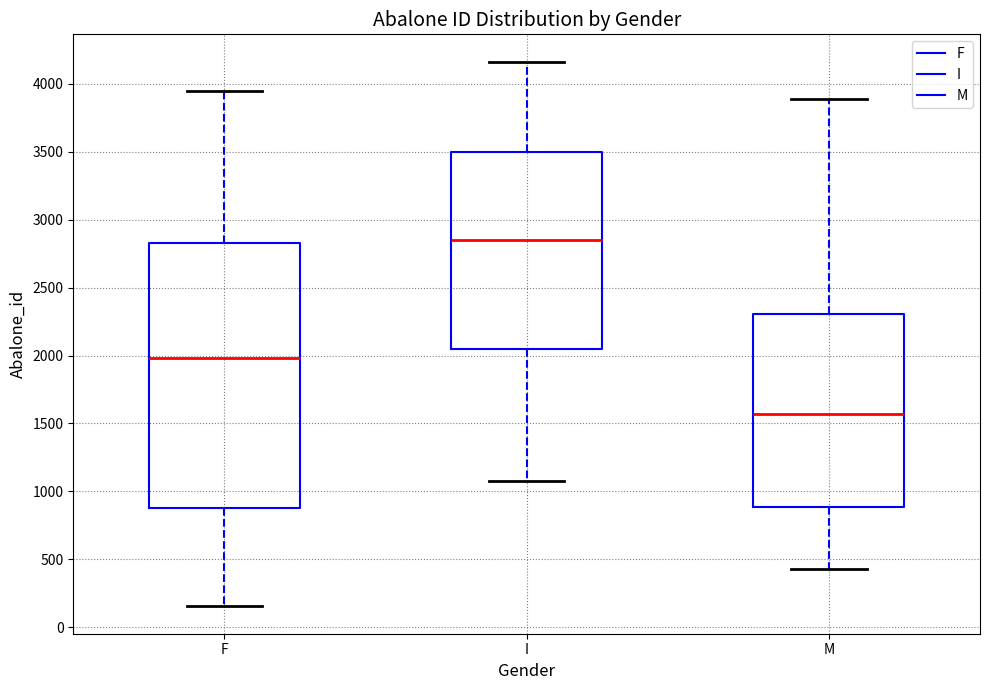

Which box is the tallest, from its lower edge to its upper edge?

F